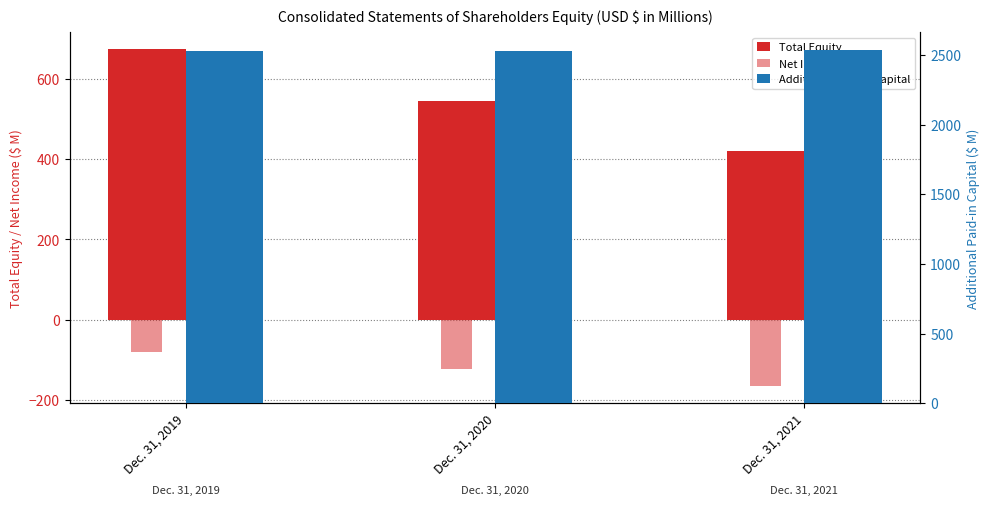

What is the difference between the maximum and minimum values in the Total Equity series?

254.0